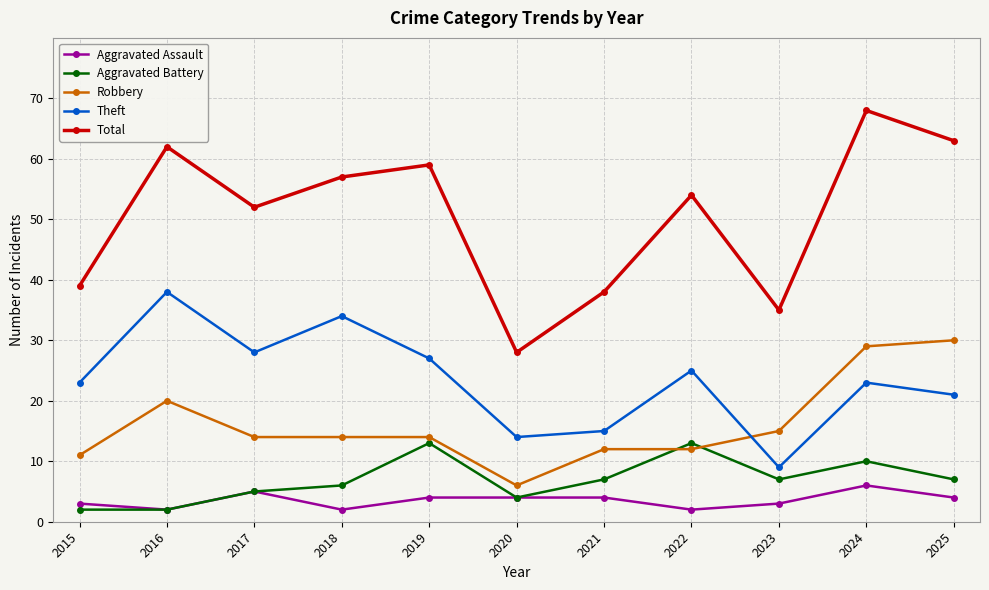

What is the spread (max minus min) of values at 2017?

47